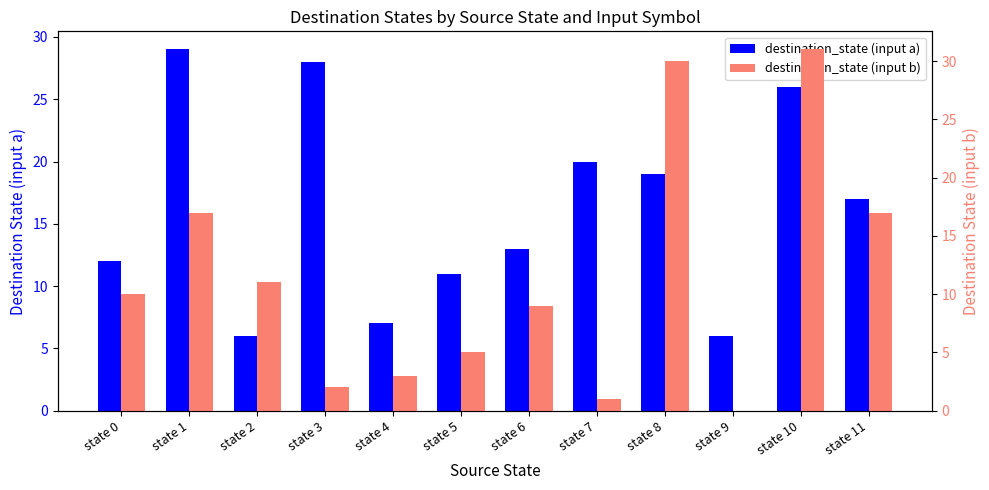

How many data points in destination_state (input a) are less than 17?

6